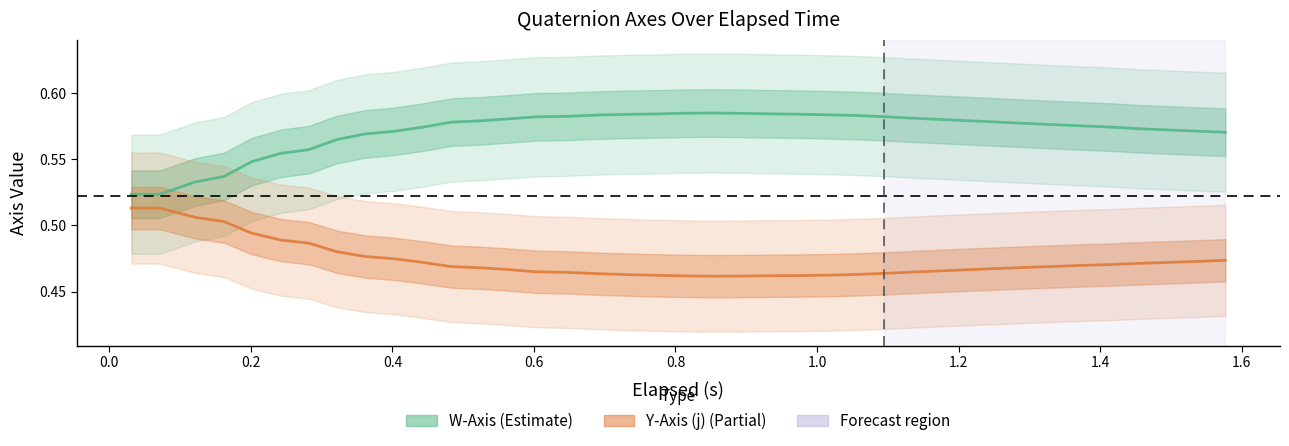

What is the average value of the Y-Axis (j) series?

0.5